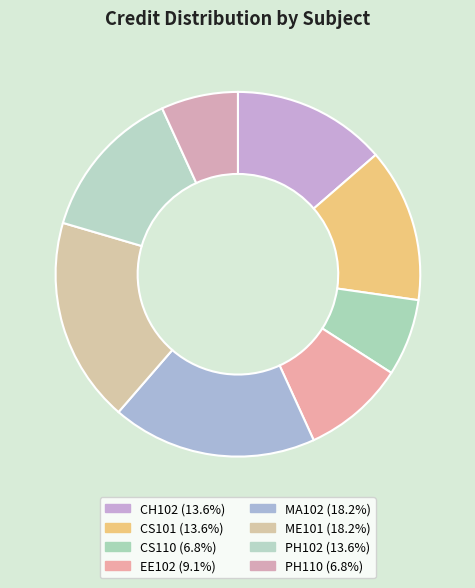

The PH110 slice represents 1% of the pie. True or false?

False